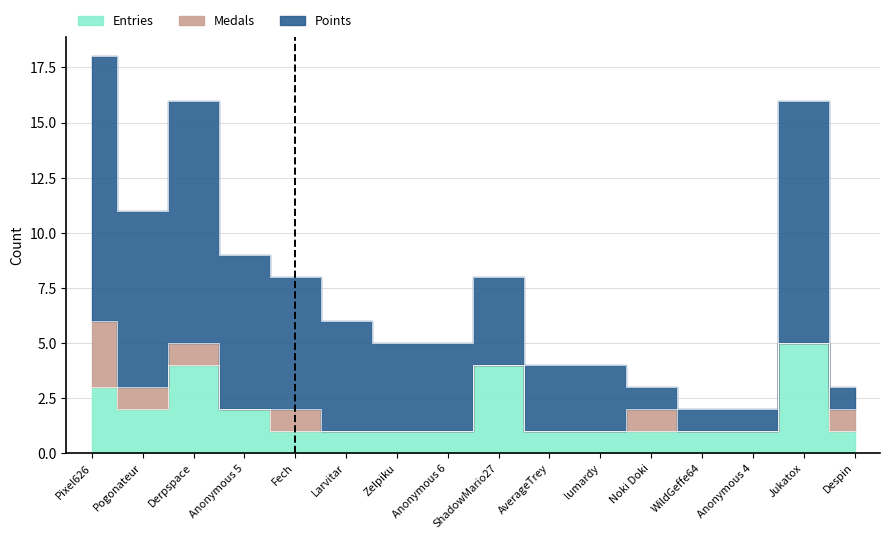

Rank the categories by Points value from highest to lowest.

Pixel626, Derpspace, Jukatox, Pogonateur, Anonymous 5, Fech, ShadowMario27, Larvitar, Zelpiku, Anonymous 6, AverageTrey, lumardy, Noki Doki, Despin, WildGeffe64, Anonymous 4